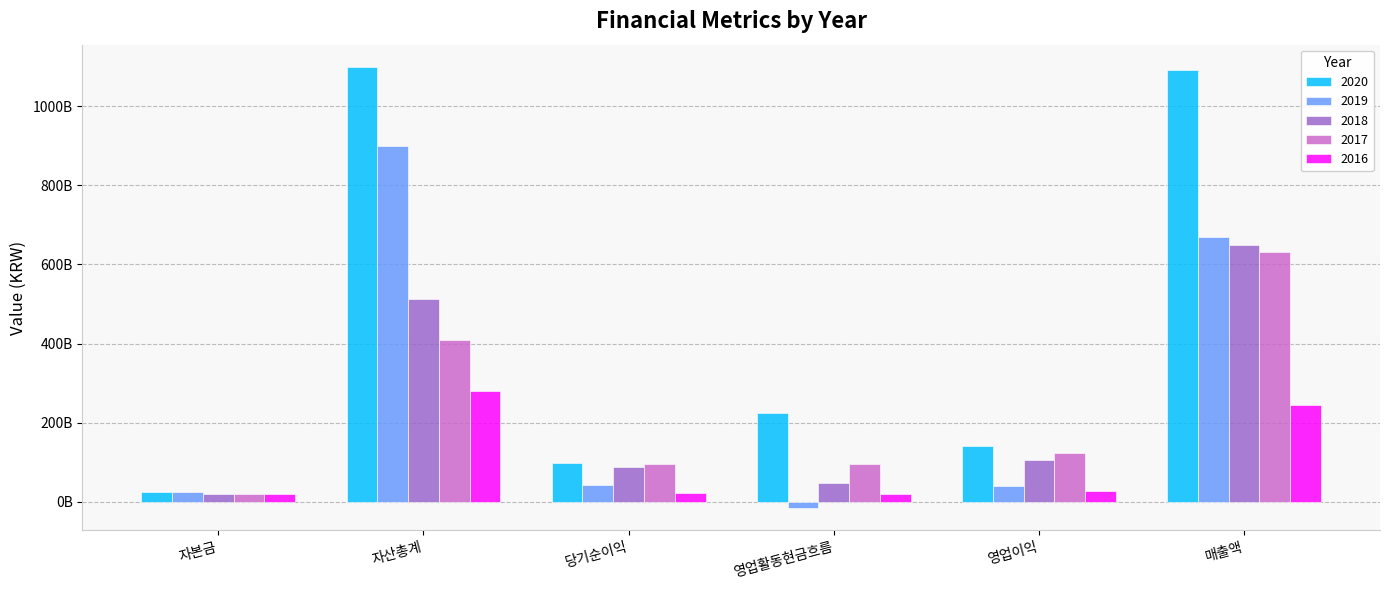

Which series has the largest range (max minus min)?

2020